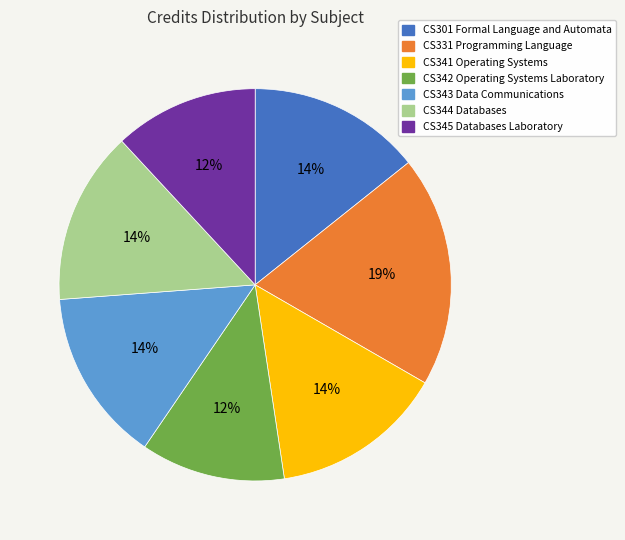

What percentage is the CS331 Programming Language slice, to the nearest percent?

19%